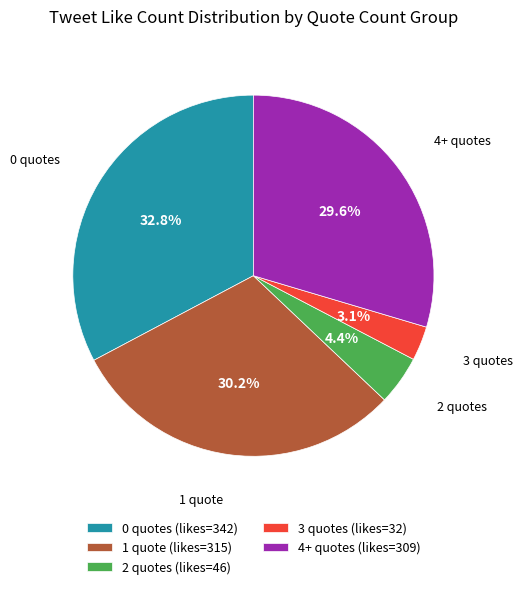

Does 3 quotes (likes=32) account for over 50% of the chart?

No